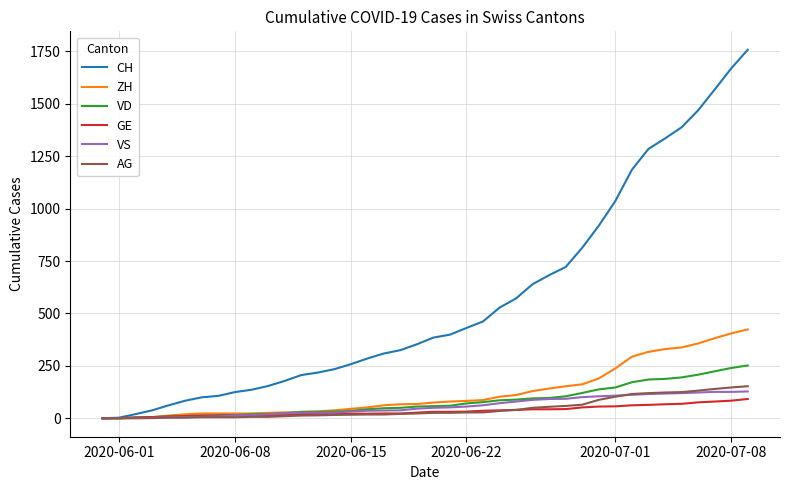

What is the highest value of the AG series?

153